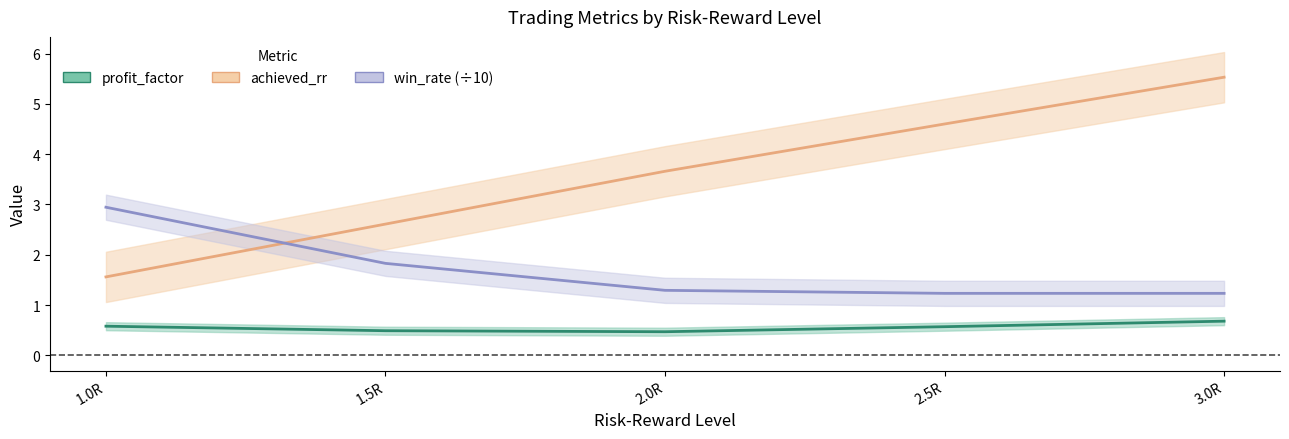

Where is achieved_rr nearest to the value 3?

1.5R